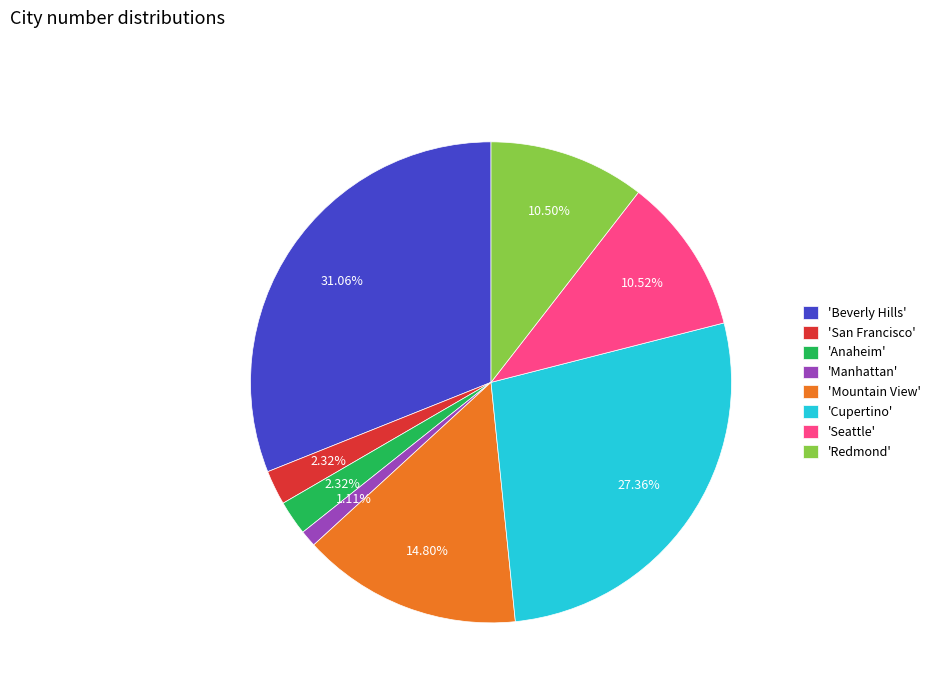

How many slices are in this pie chart?

8